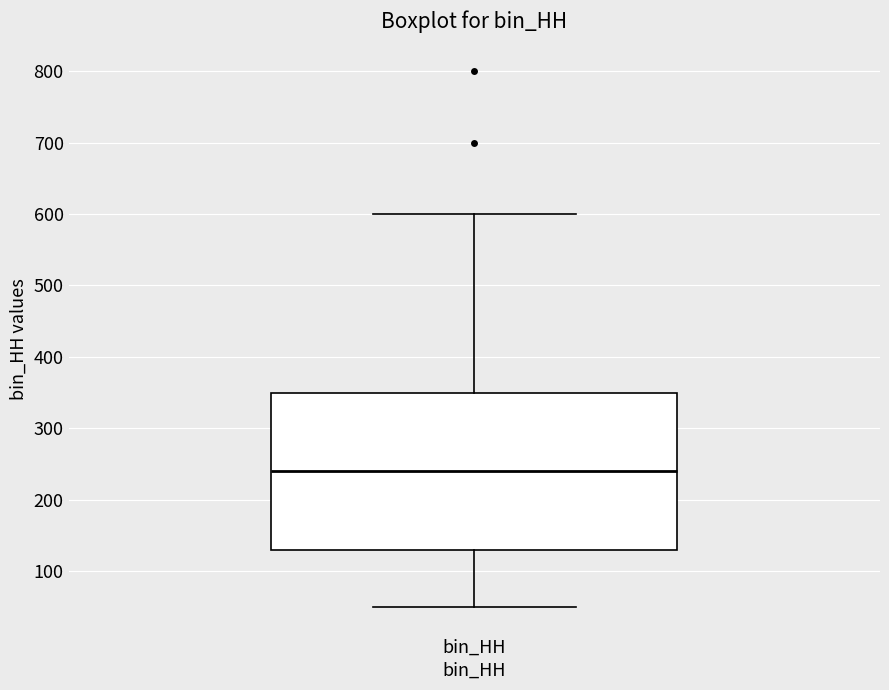

Where does the upper whisker of the box for bin_HH end on the y-axis? The values are not printed on the chart, so give them approximately, as read against the axis.

600